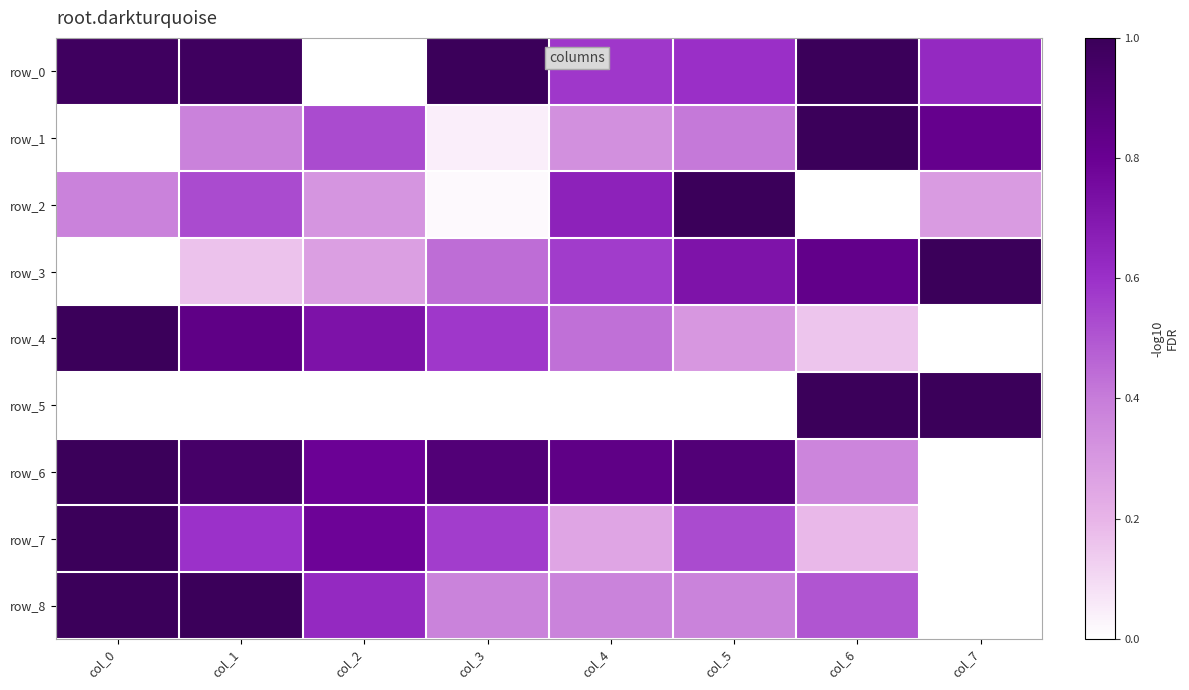

Reading left to right, transcribe all the data shown in this chart.

row_0: 1.0	1.0	0.0	1.0	0.6	0.6	1.0	0.6
row_1: 0.0	0.4	0.5	0.0	0.3	0.4	1.0	0.8
row_2: 0.4	0.5	0.3	0.0	0.7	1.0	0.0	0.3
row_3: 0.0	0.2	0.3	0.4	0.6	0.7	0.8	1.0
row_4: 1.0	0.8	0.7	0.6	0.4	0.3	0.2	0.0
row_5: 0.0	0.0	0.0	0.0	0.0	0.0	1.0	1.0
row_6: 1.0	0.9	0.8	0.9	0.8	0.9	0.4	0.0
row_7: 1.0	0.6	0.8	0.6	0.2	0.5	0.2	0.0
row_8: 1.0	1.0	0.6	0.4	0.4	0.4	0.5	0.0